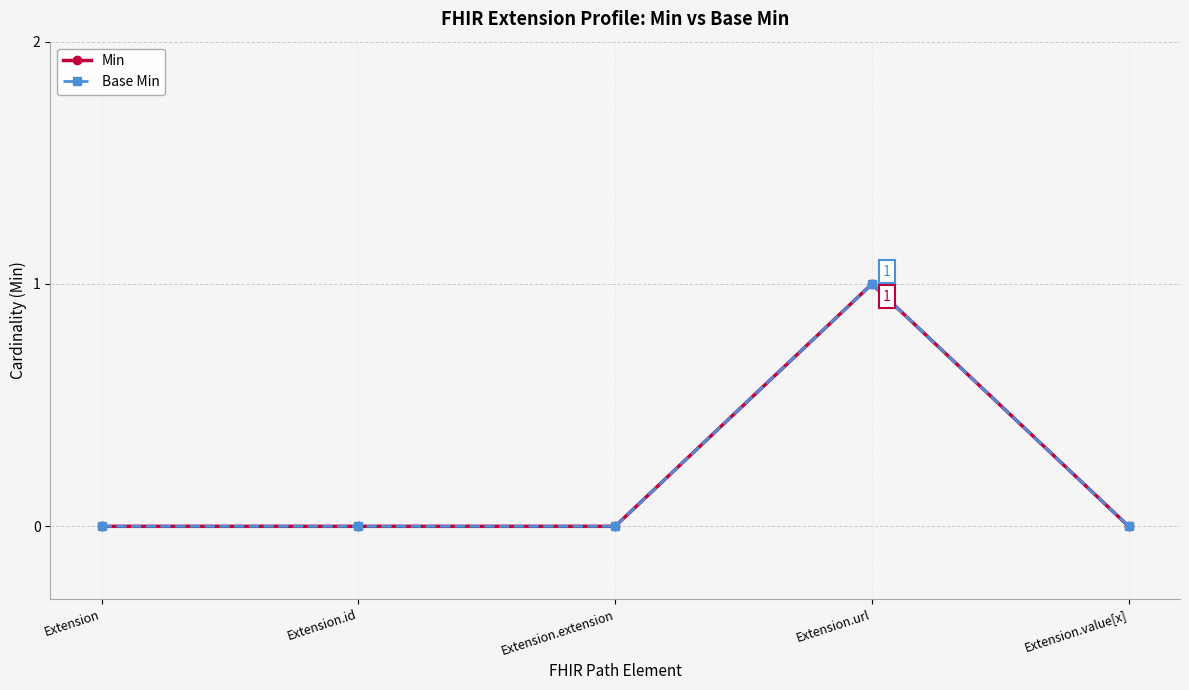

Does the chart have visible grid lines?

Yes